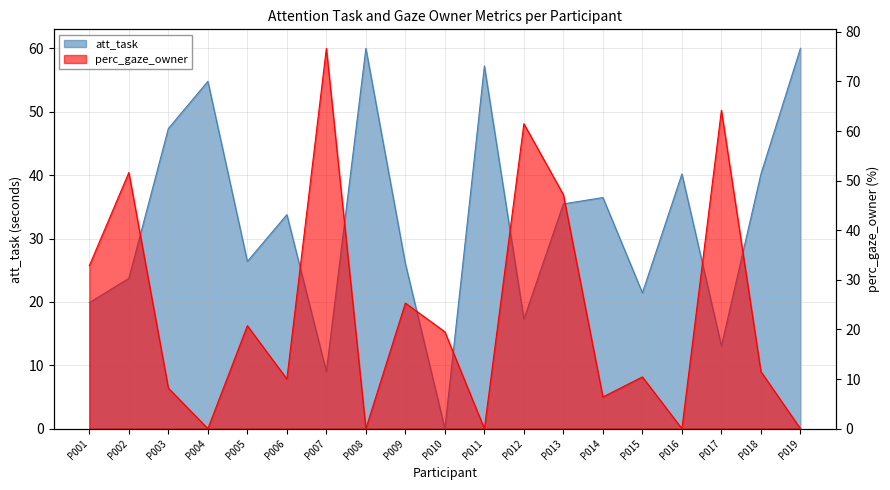

Reading left to right, extract all data points from this chart.

att_task: 19.9	23.7	47.4	54.8	26.4	33.8	9.0	60.0	26.0	0.0	57.2	17.3	35.5	36.5	21.4	40.2	13.0	40.2	60.0
perc_gaze_owner: 32.9	51.6	8.2	0.0	20.8	10.0	76.7	0.0	25.3	19.5	0.0	61.5	47.2	6.4	10.4	0.0	64.2	11.5	0.0